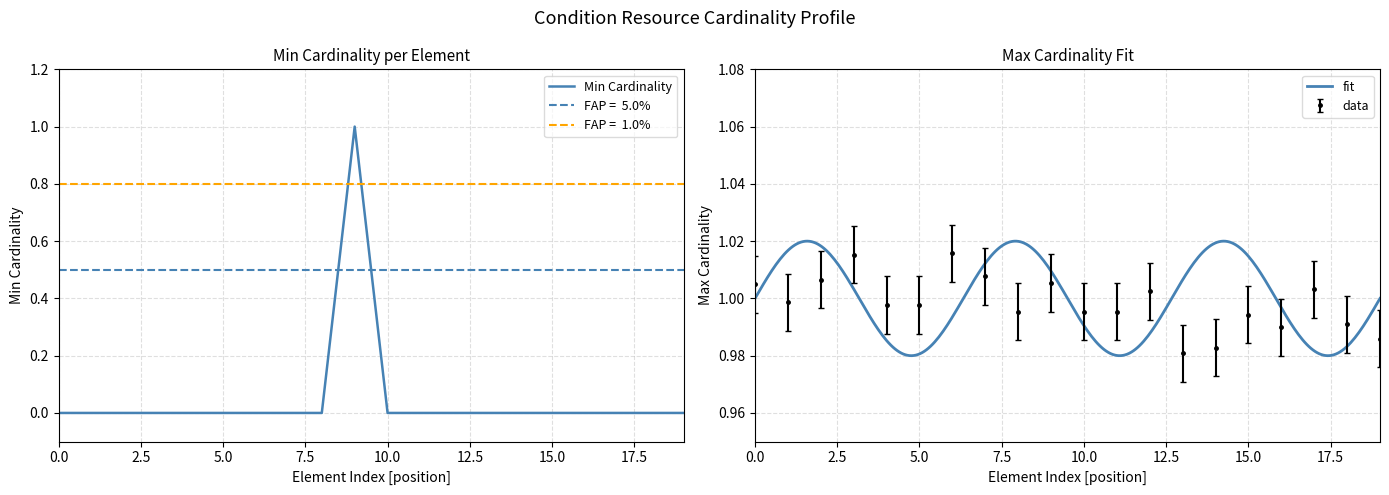

What position from the right is Condition.modifierExtension?

13